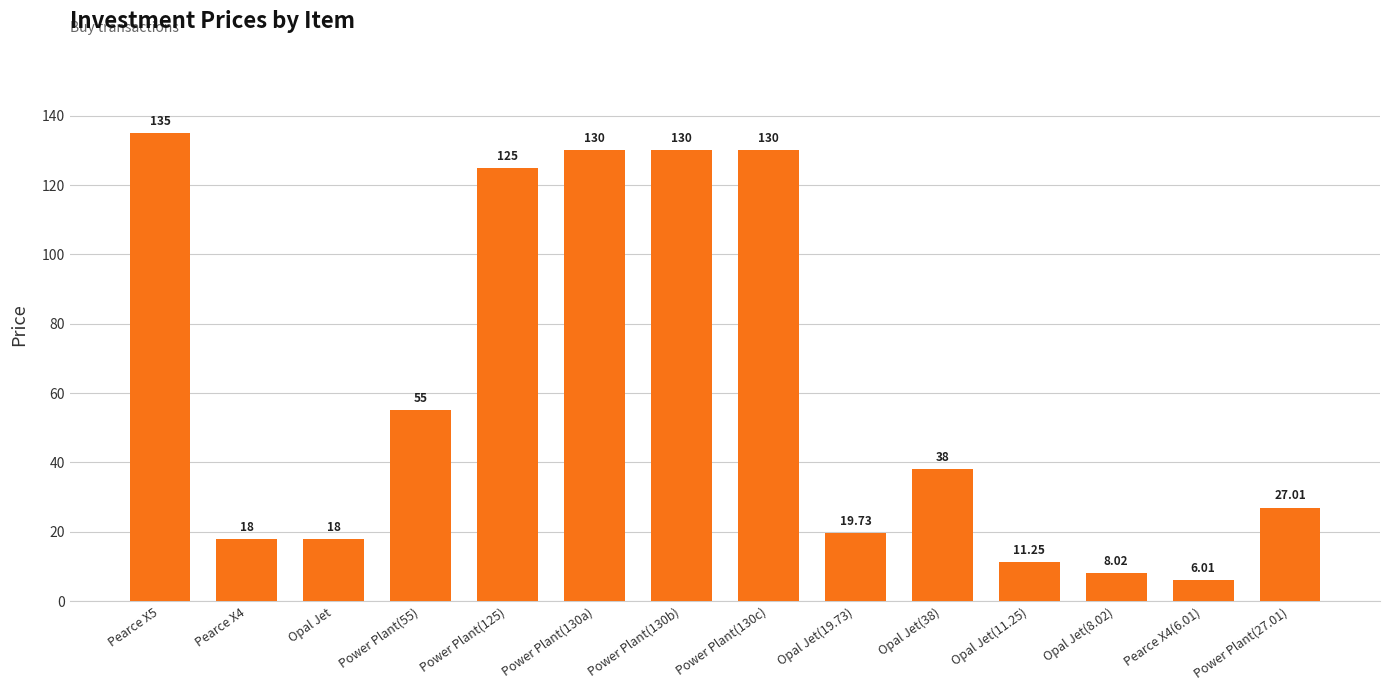

What is the greatest value displayed?

135.0